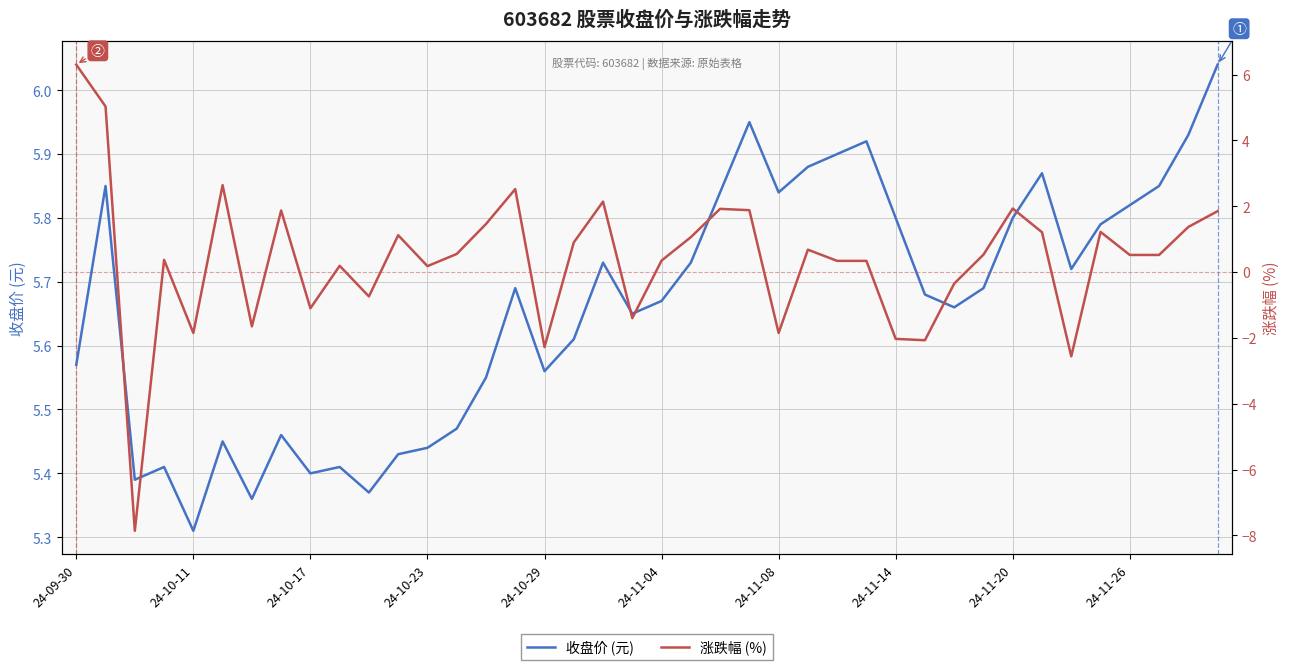

Which series has the largest range (max minus min)?

涨跌幅 (%)